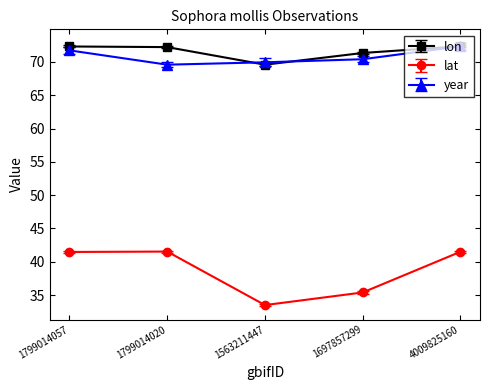

What is the minimum value shown in the chart?

33.5